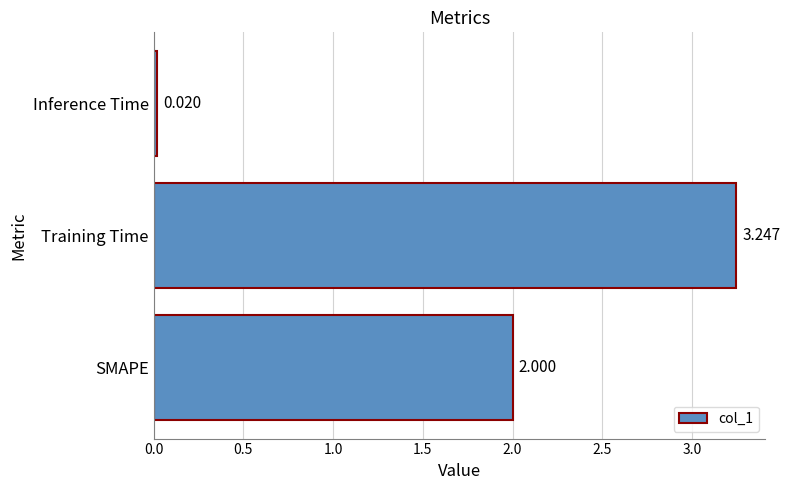

Are the bars horizontal?

Yes